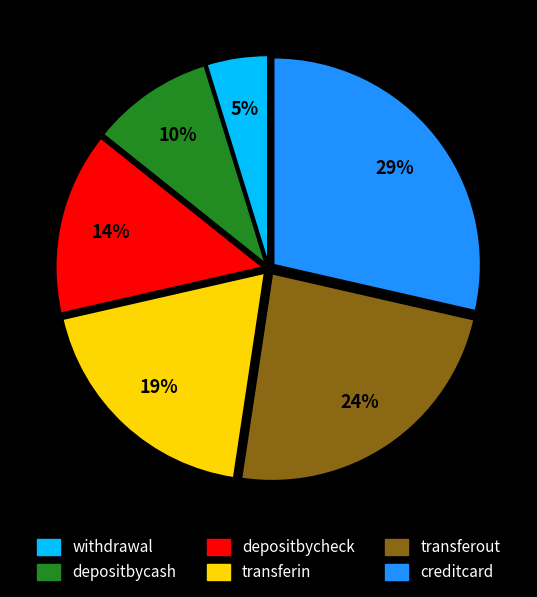

To the nearest percent, what is the difference between the largest and smallest slice percentages?

24%